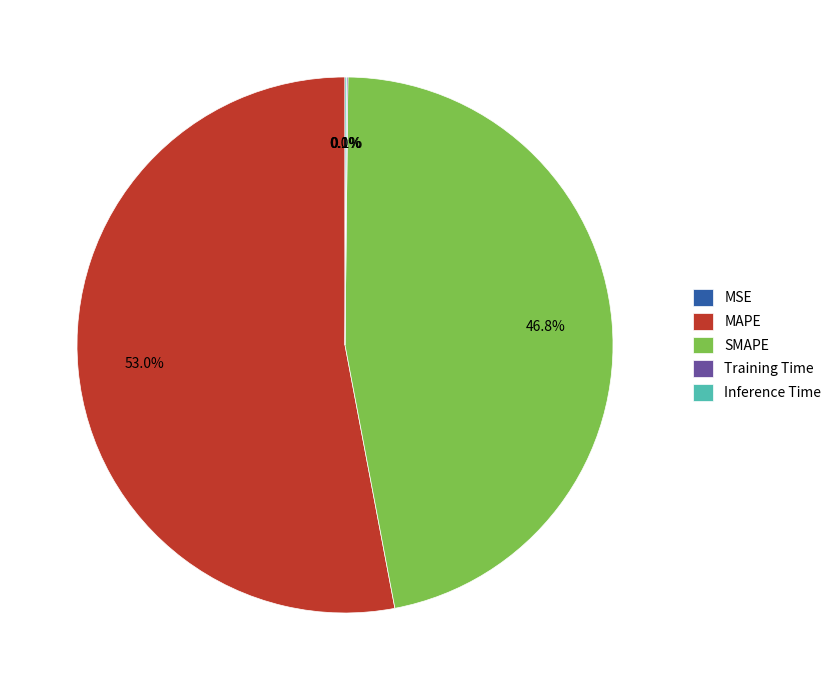

Which slice is the largest?

MAPE